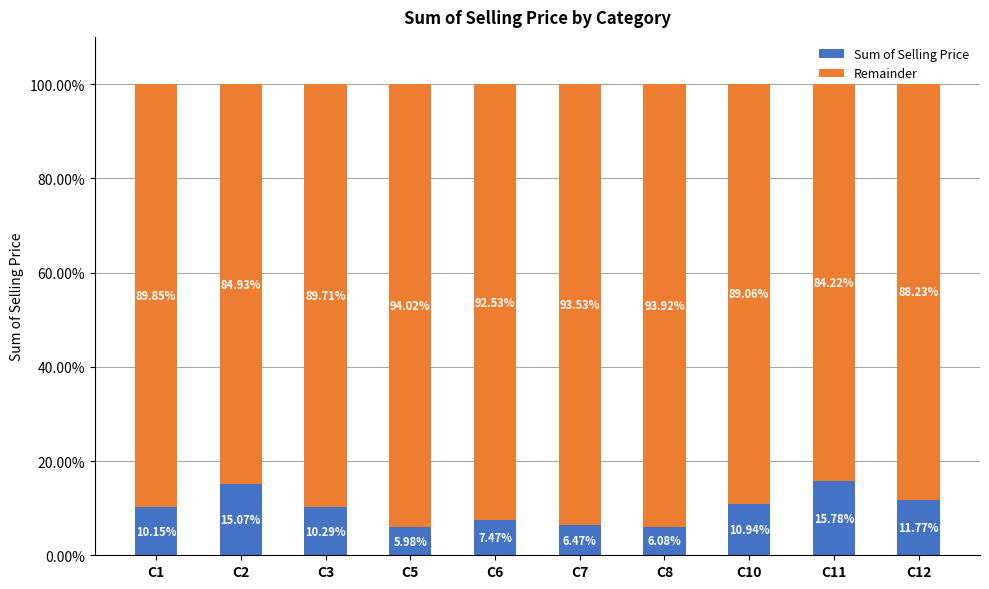

How many data points does each series have?

10